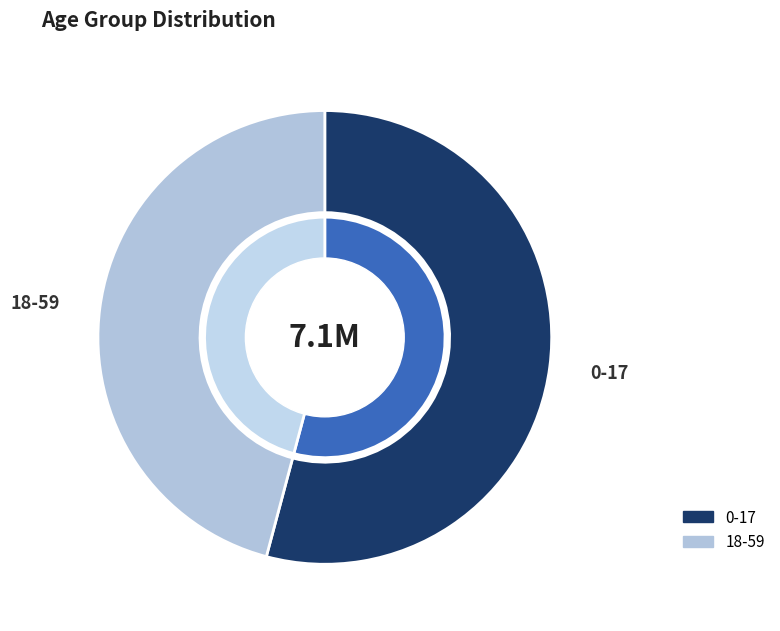

To the nearest percent, what is the difference between the 18-59 and 0-17 slice percentages?

8%